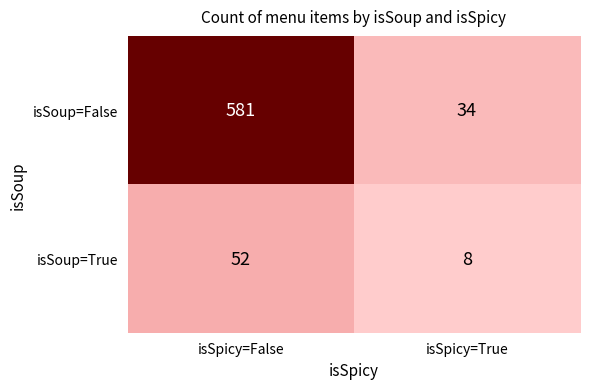

Rank the series by their average value, from lowest to highest.

isSoup=True, isSoup=False